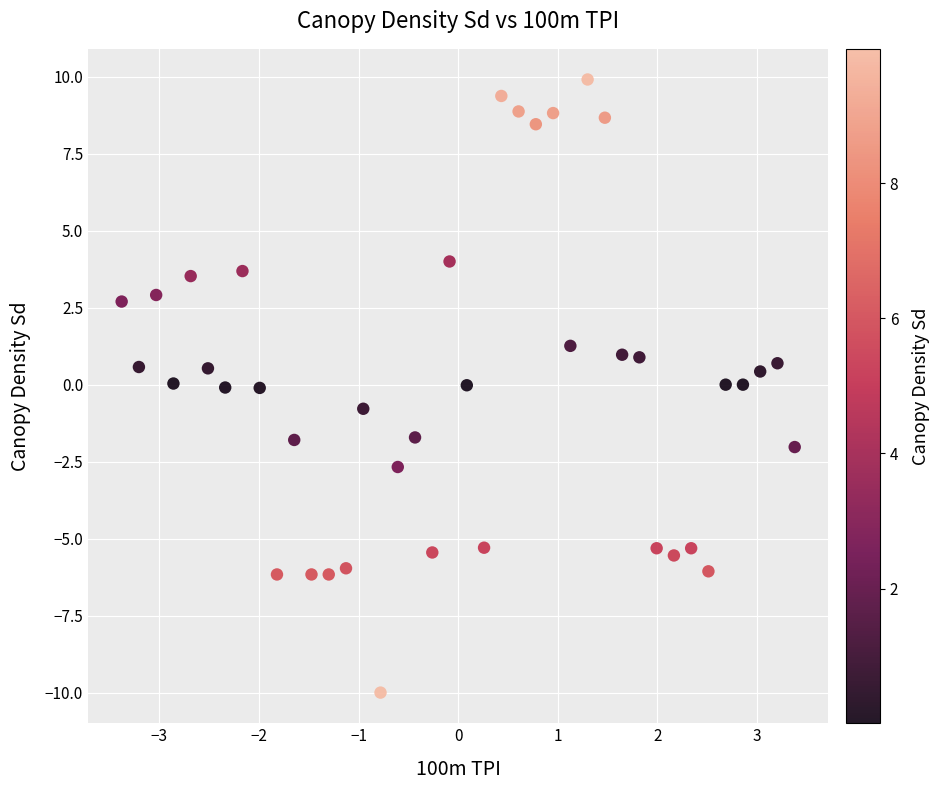

What is the range of Y values (max minus min)?

19.9